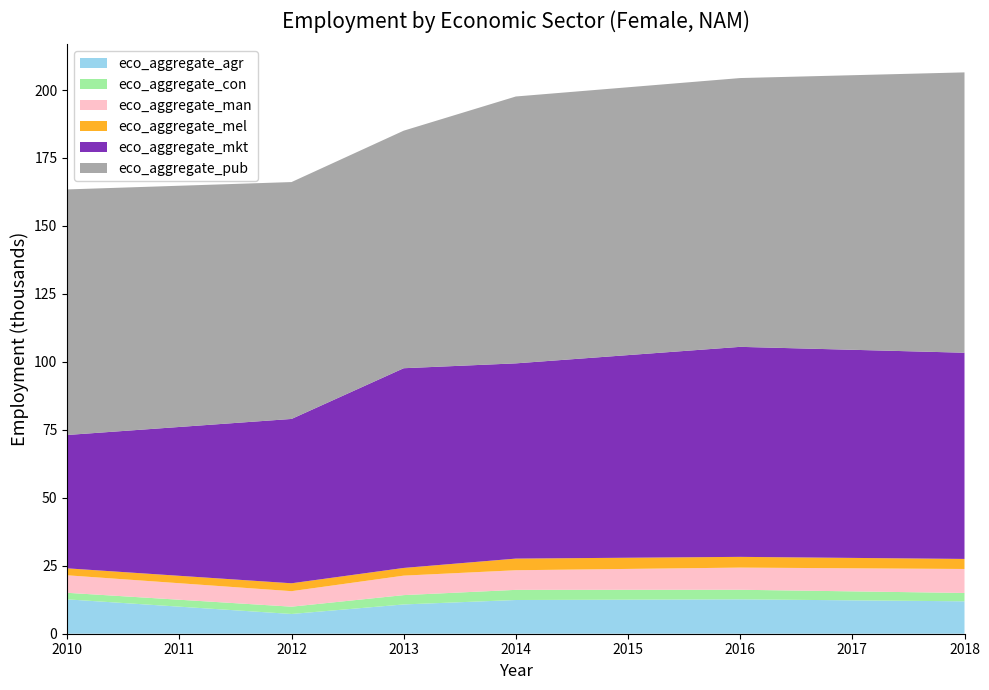

Reading left to right, what are all the values shown in this chart?

eco_aggregate_agr: 2010=12.6	2012=7.3	2013=10.8	2014=12.4	2016=12.6	2018=11.9
eco_aggregate_con: 2010=2.4	2012=2.7	2013=3.4	2014=3.7	2016=3.5	2018=3.1
eco_aggregate_man: 2010=6.4	2012=5.7	2013=7.2	2014=7.2	2016=8.1	2018=8.8
eco_aggregate_mel: 2010=2.6	2012=2.9	2013=2.8	2014=4.3	2016=4.0	2018=3.7
eco_aggregate_mkt: 2010=49.1	2012=60.5	2013=73.5	2014=71.8	2016=77.3	2018=75.9
eco_aggregate_pub: 2010=90.3	2012=87.1	2013=87.4	2014=98.2	2016=98.9	2018=103.1